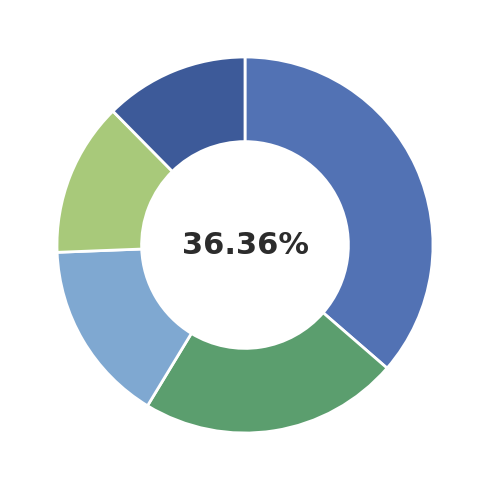

Is there a majority slice in this chart?

No